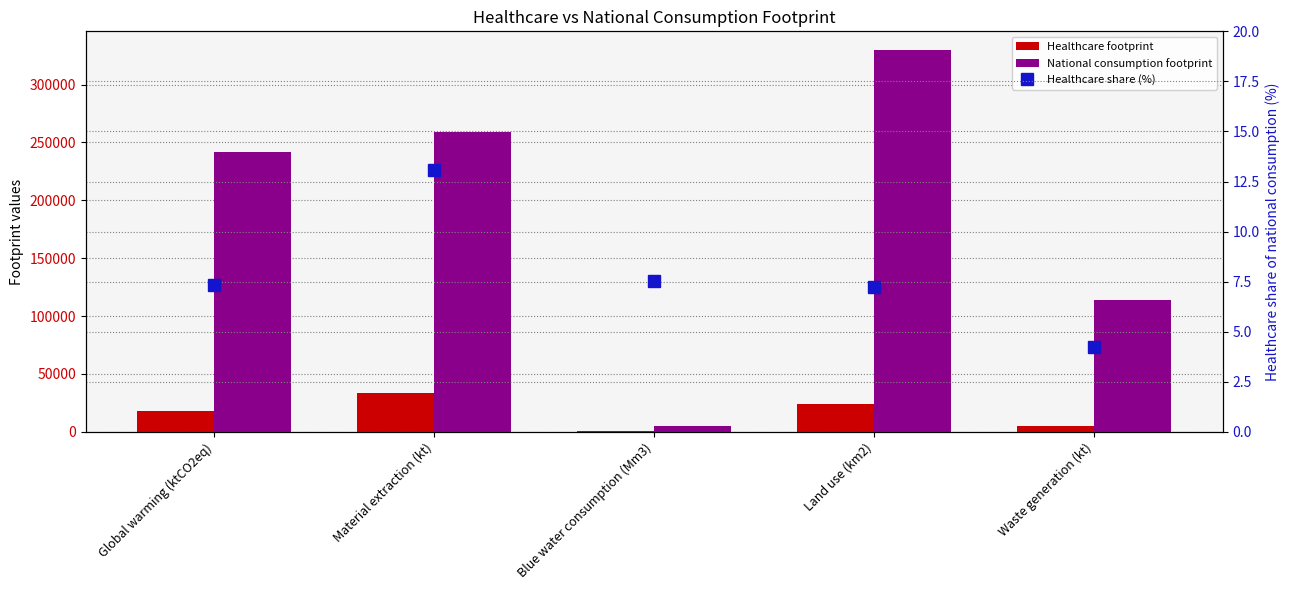

What are all the series names shown in the legend?

Healthcare footprint, National consumption footprint, Healthcare share (%)